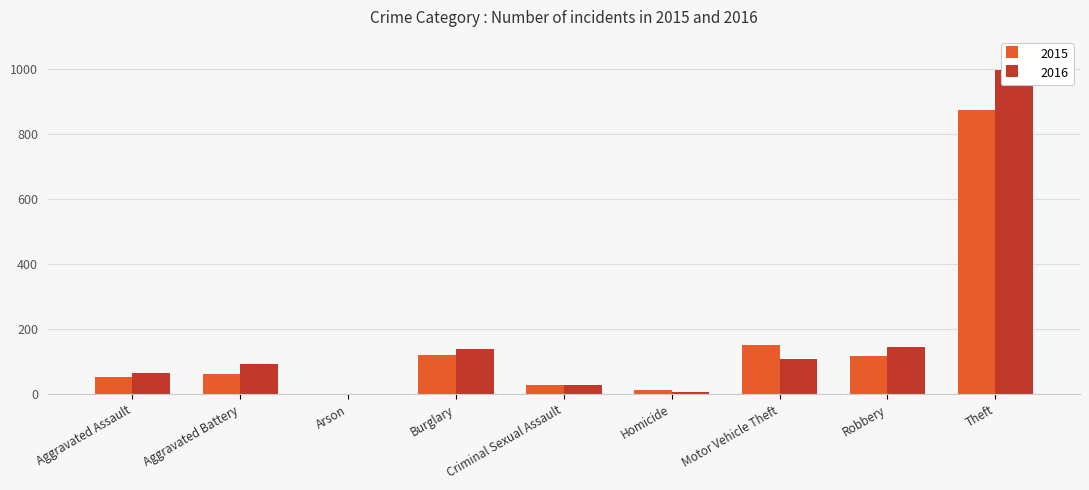

How many series are shown in this chart?

2